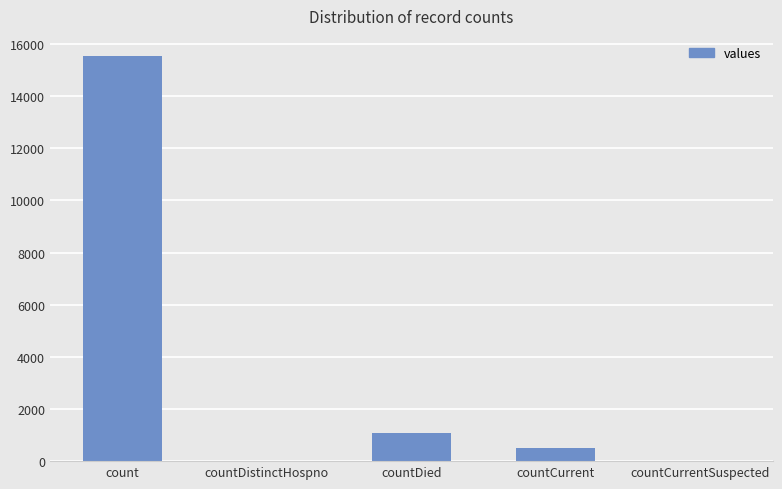

Reading left to right, extract all data points from this chart.

count=15532	countDistinctHospno=0	countDied=1083	countCurrent=486	countCurrentSuspected=0